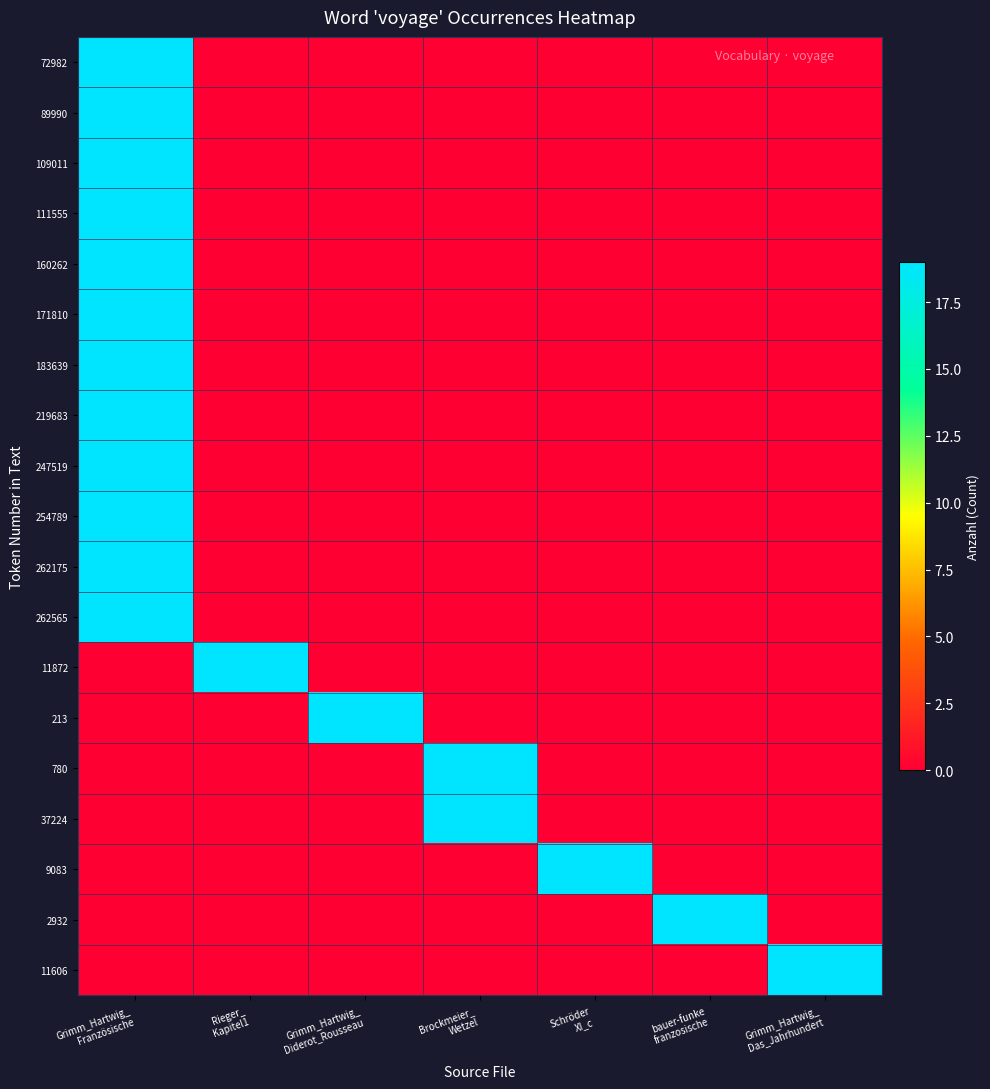

Which label corresponds to the smallest value in the chart?

Rieger_
Kapitel1